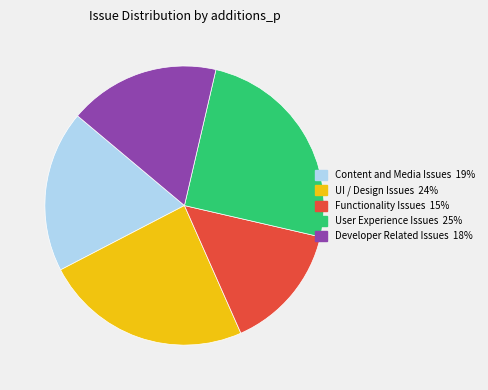

Is there a majority slice in this chart?

No